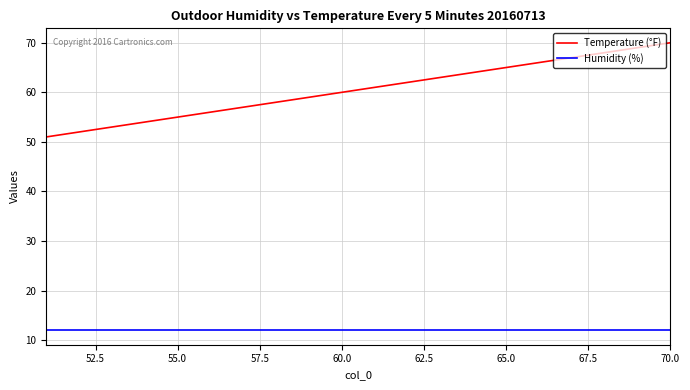

True or false: Humidity (%) and Temperature (°F) intersect in this chart.

False